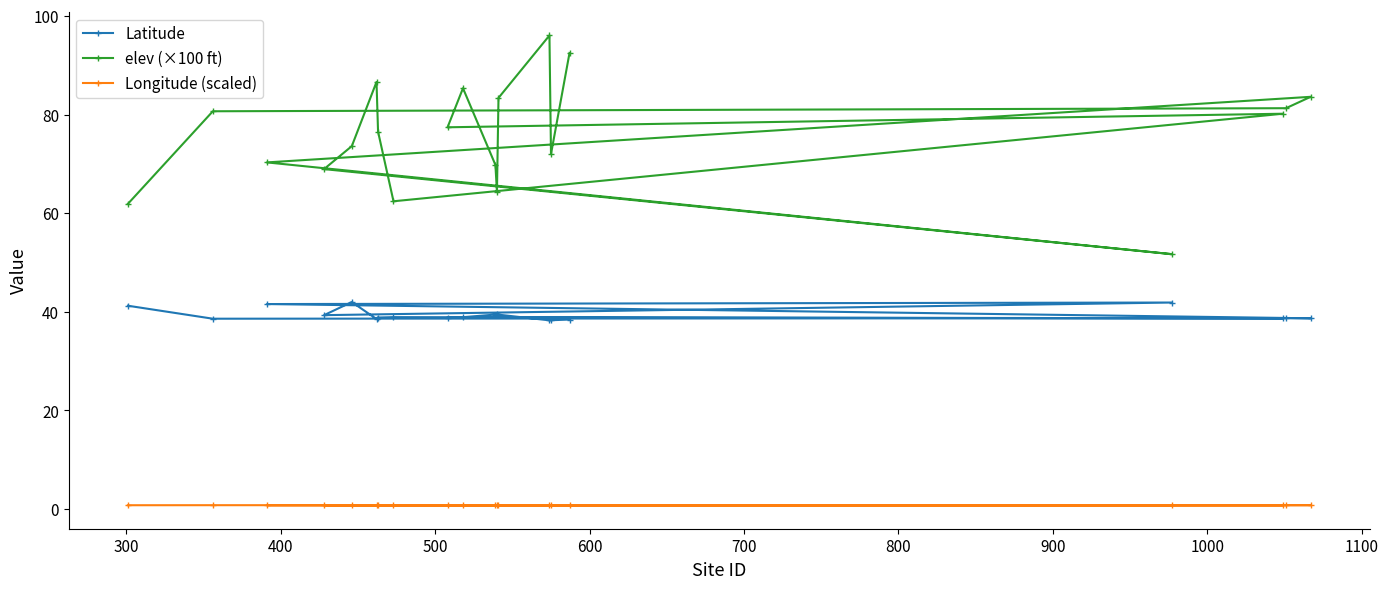

What is the value of the elev (×100 ft) point at the 2nd from the left?

80.7